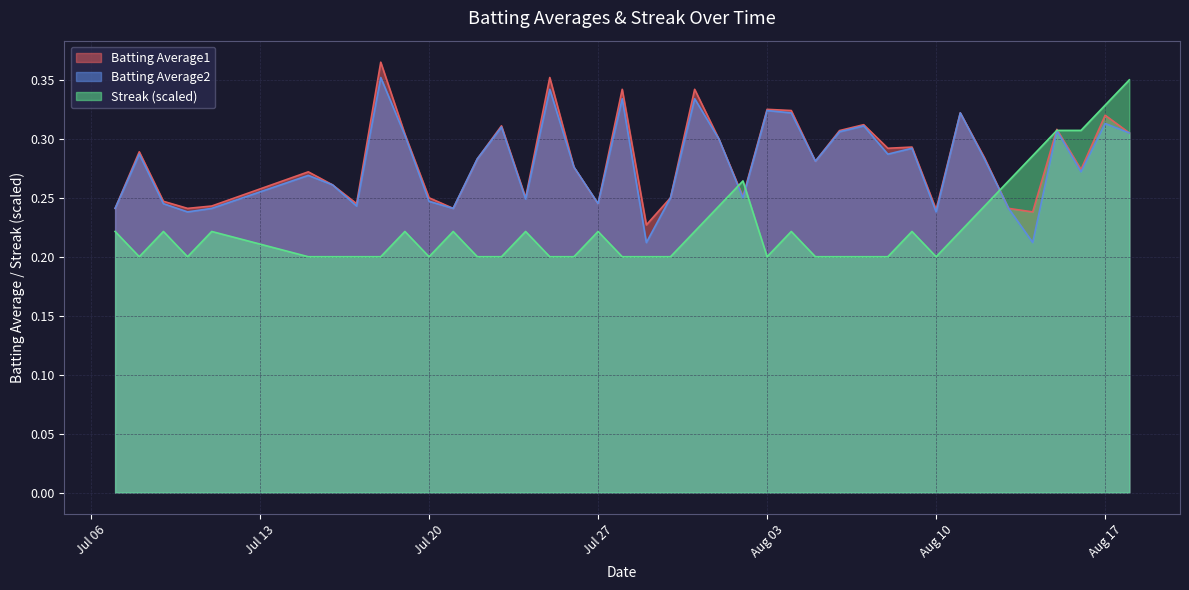

True or false: Batting Average1 has more than 1 points higher than both neighbors.

True